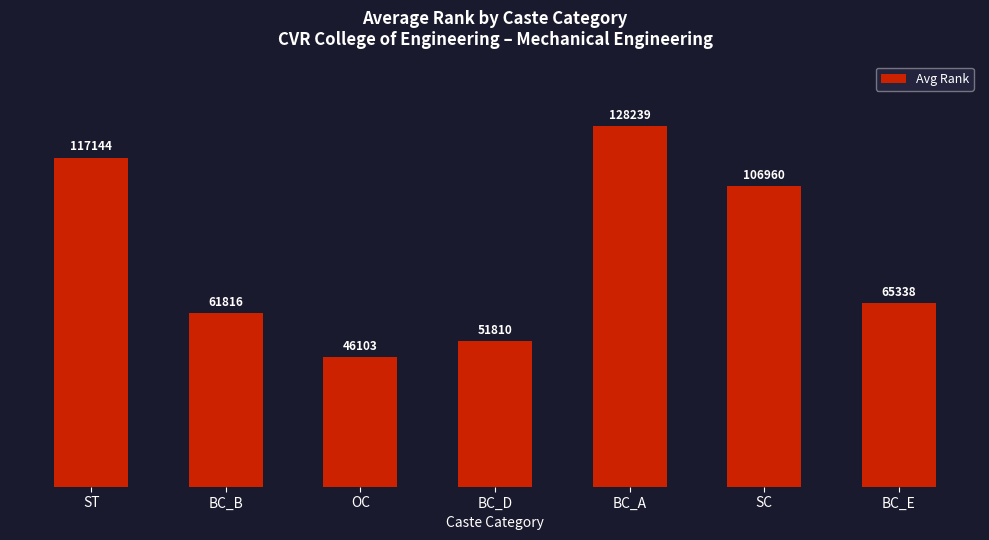

Which label corresponds to the smallest value in the chart?

OC